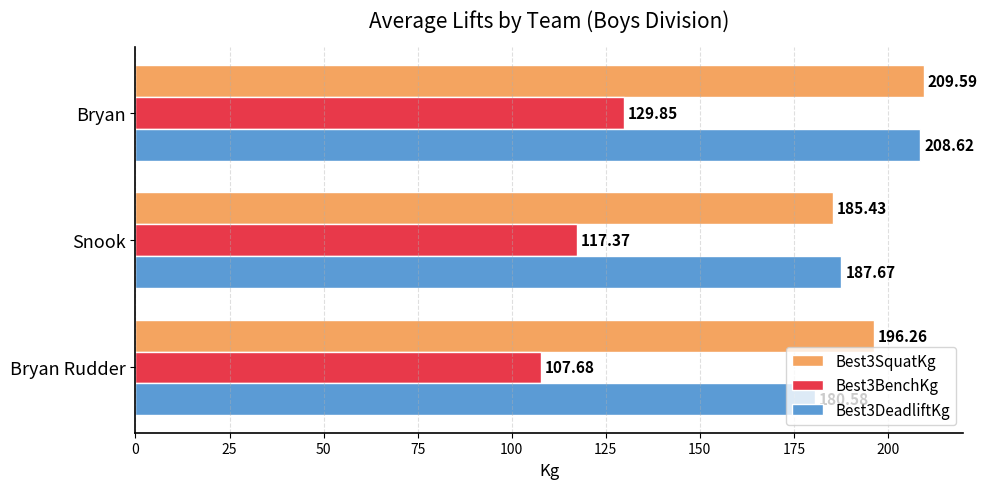

How many values in the Best3DeadliftKg series are below 187?

1